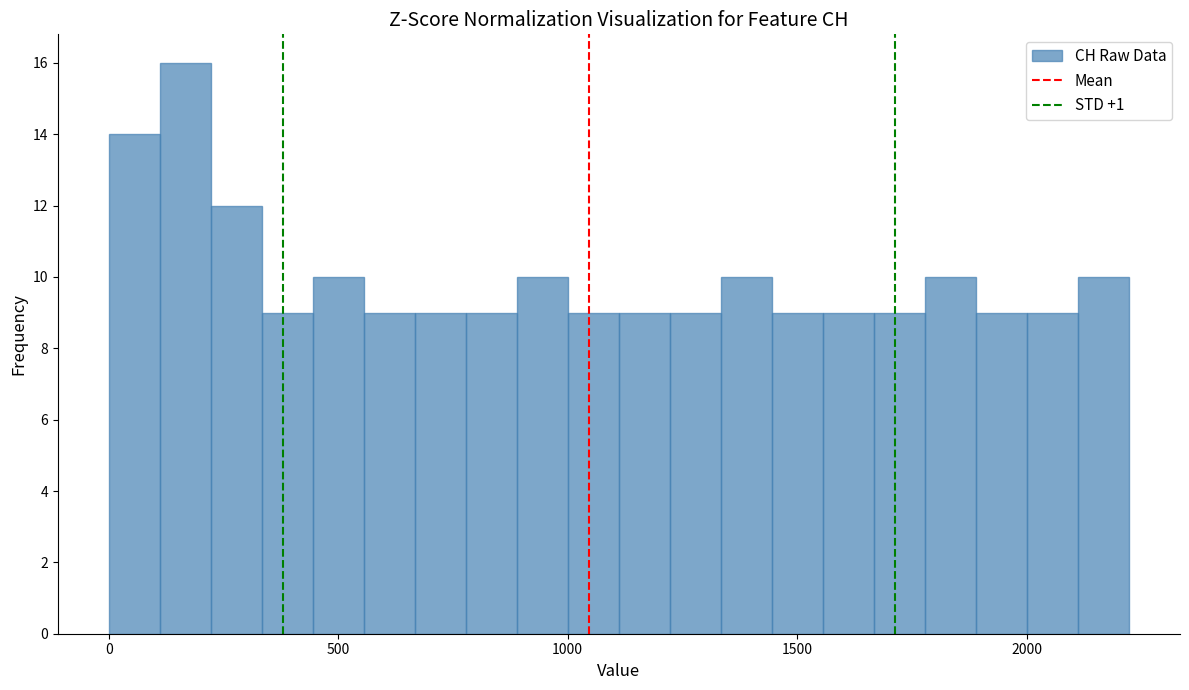

Around what value on the x-axis is the tallest bar? Give the approximate position of its centre, as read against the axis.

150